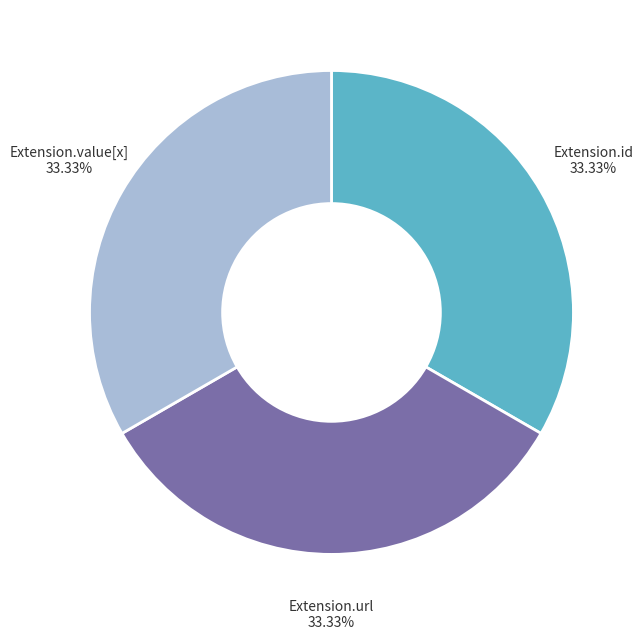

Is there a majority slice in this chart?

No